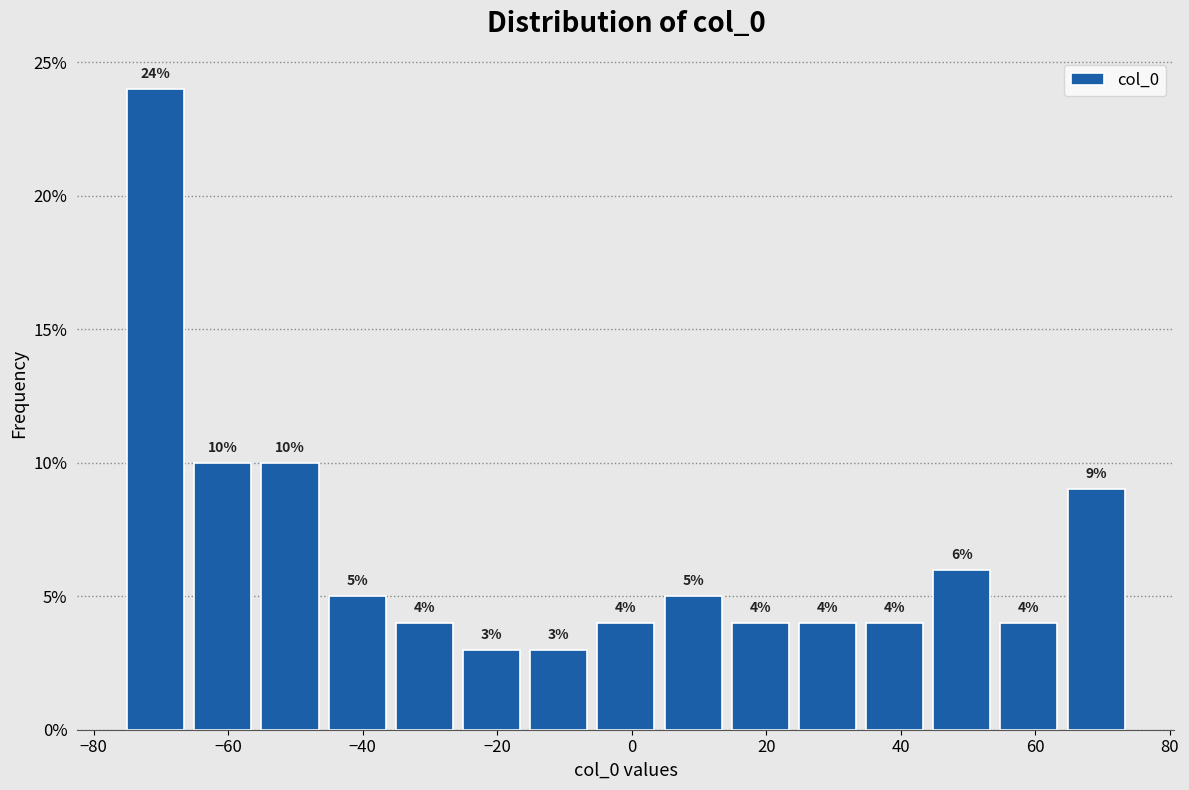

What is the height of the bar covering -46 to -36 on the x-axis? The bar edges are not printed on the chart, so give them approximately, as read against the axis.

5